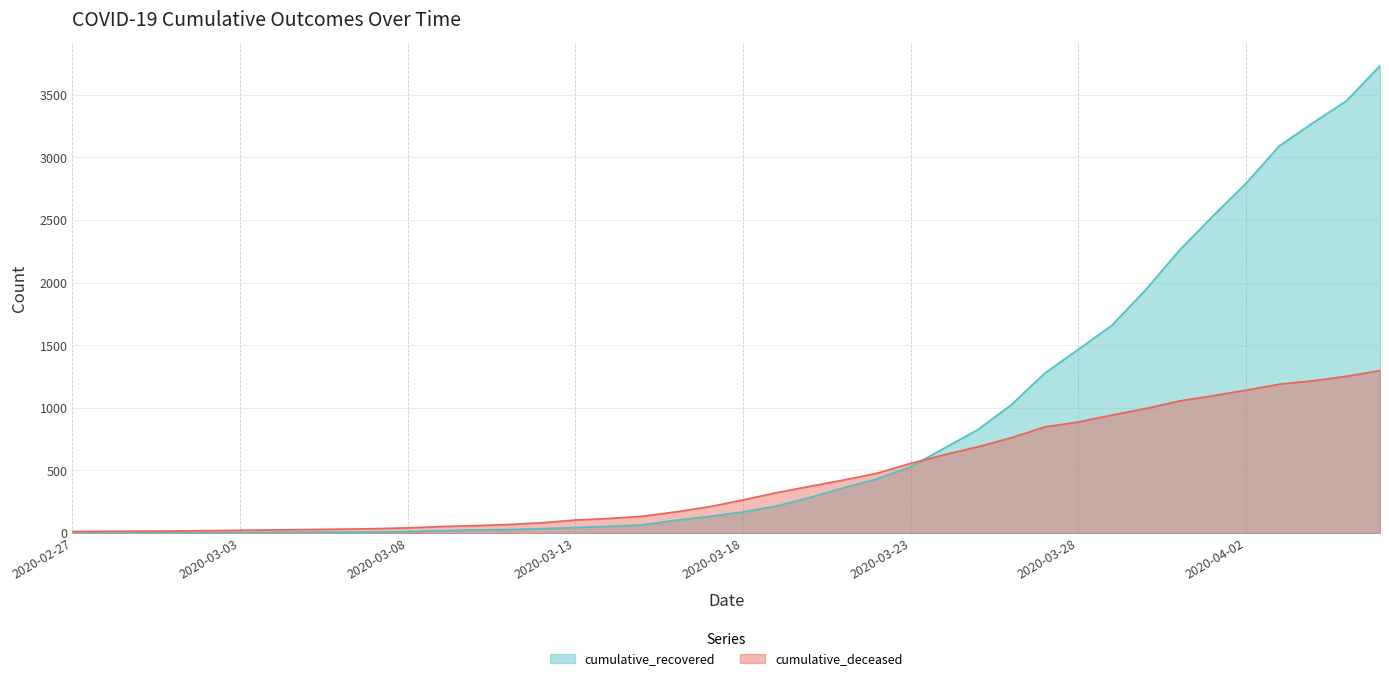

What are all the series names shown in the legend?

cumulative_recovered, cumulative_deceased